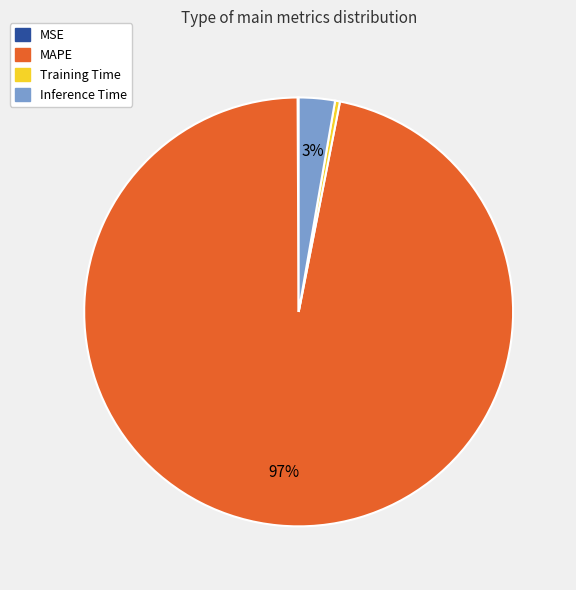

Which slice is the largest?

MAPE